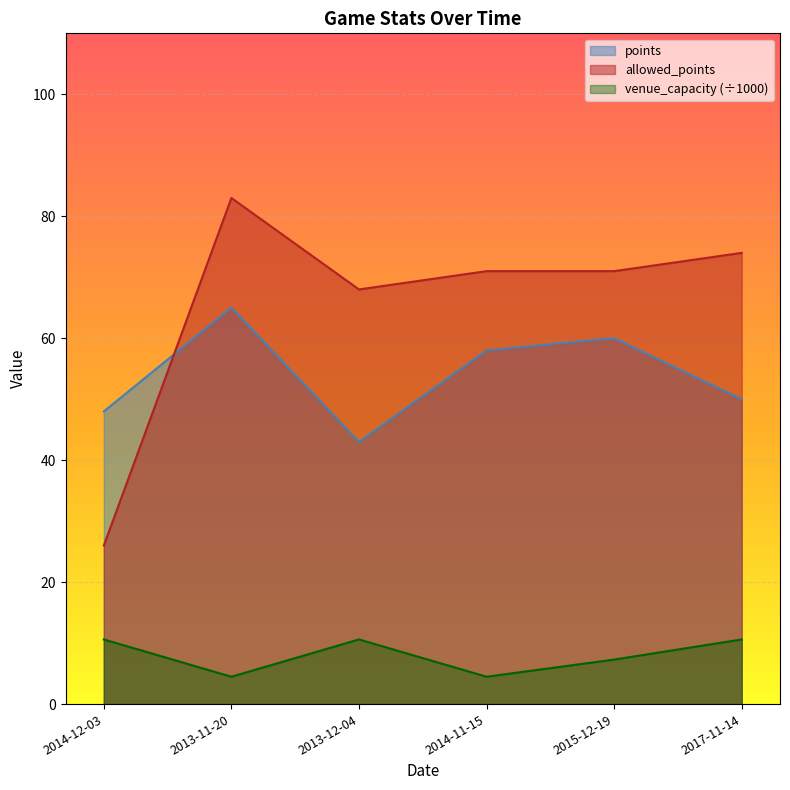

What is the approximate value of allowed_points at 2015-12-19?

71.0